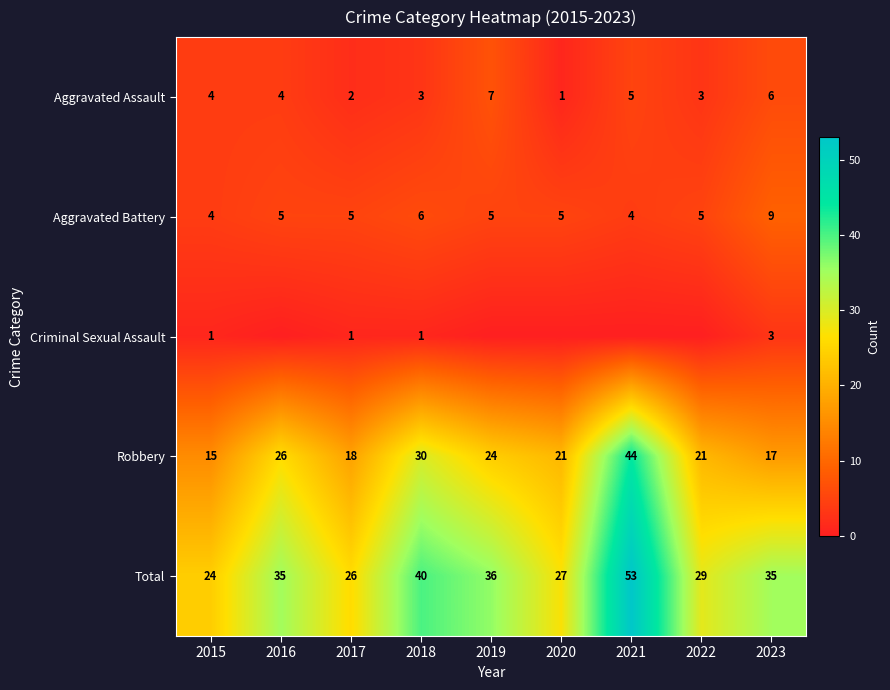

True or false: Total has a value of 29 at 2022.

True